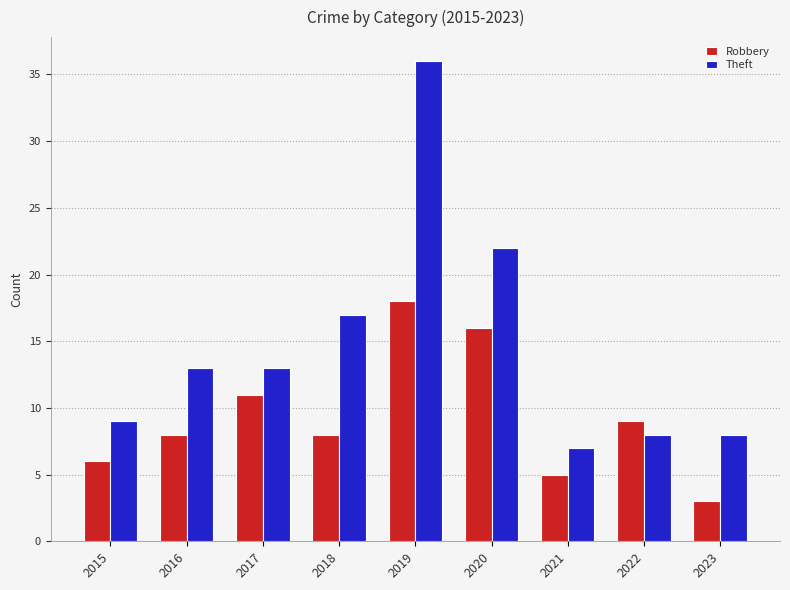

Which series has the largest total across all categories?

Theft